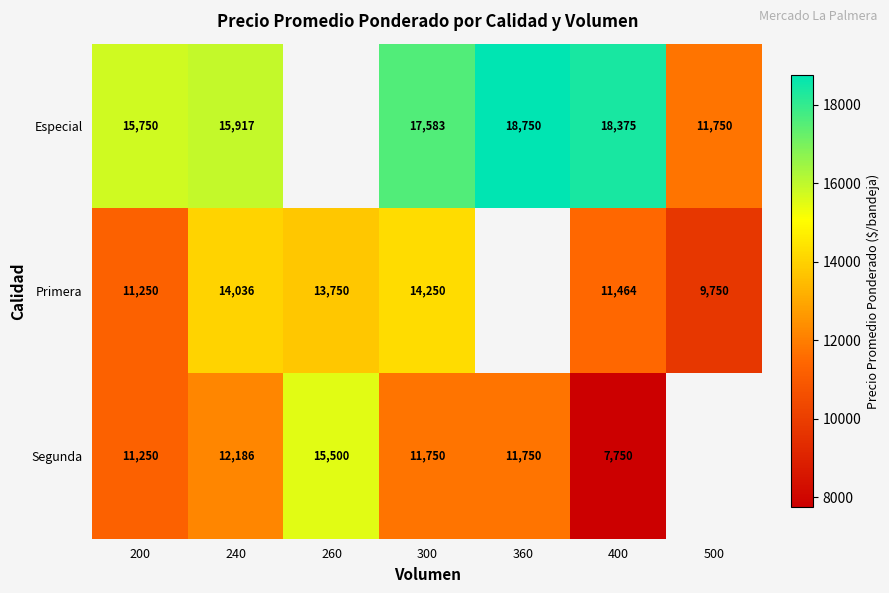

What is the sum of the Segunda values at 240 and 260?

27686